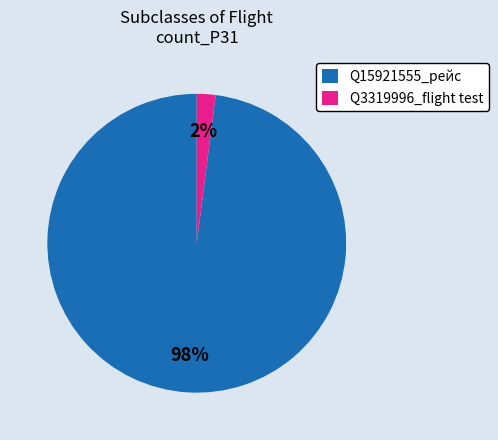

The Q3319996_flight test slice represents 13% of the pie. True or false?

False